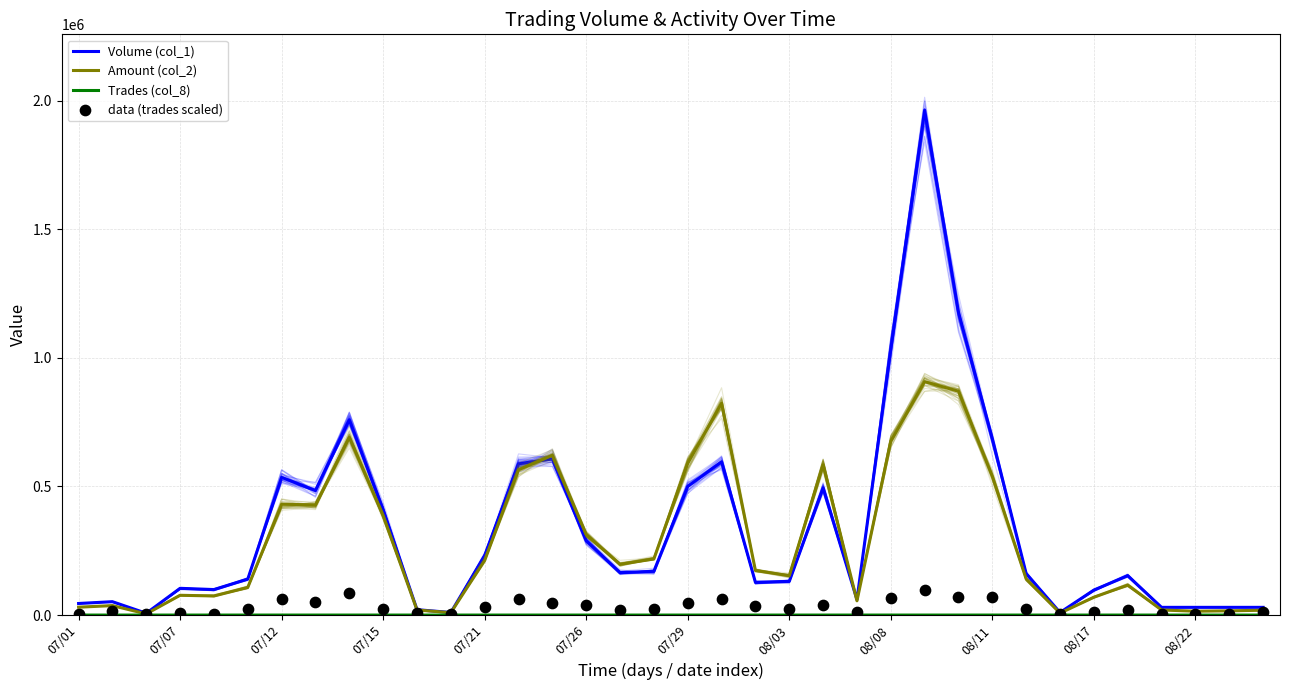

At how many categories does at least one series exceed 947009?

3